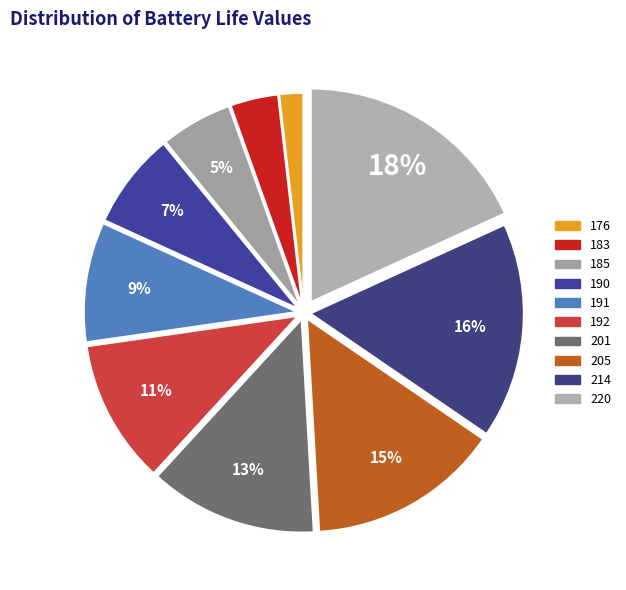

What percentage is NOT represented by 190?

92.7%